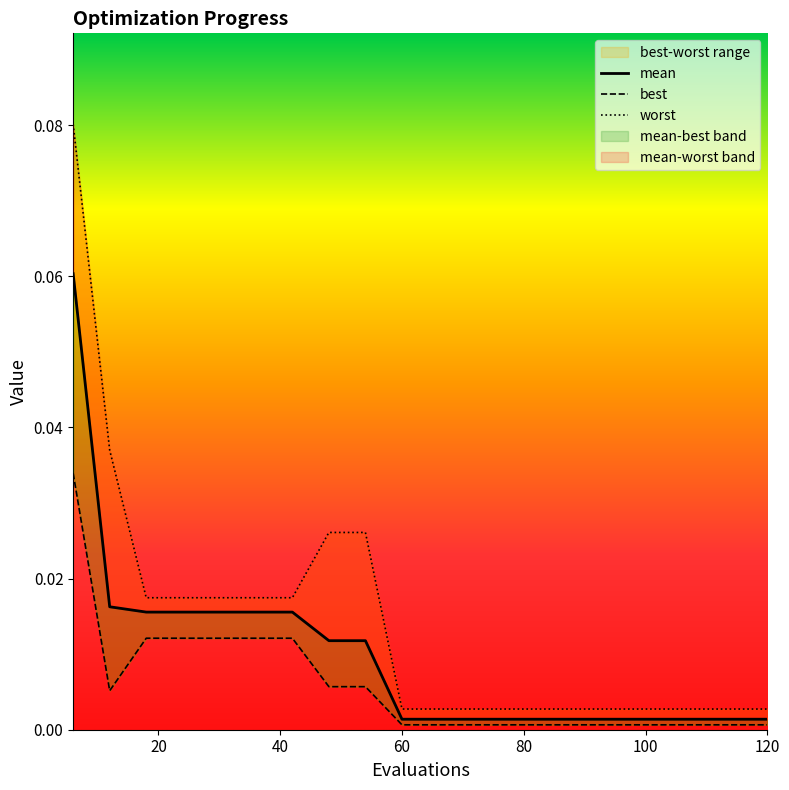

Rank the series by their maximum value, from highest to lowest.

worst, mean, best